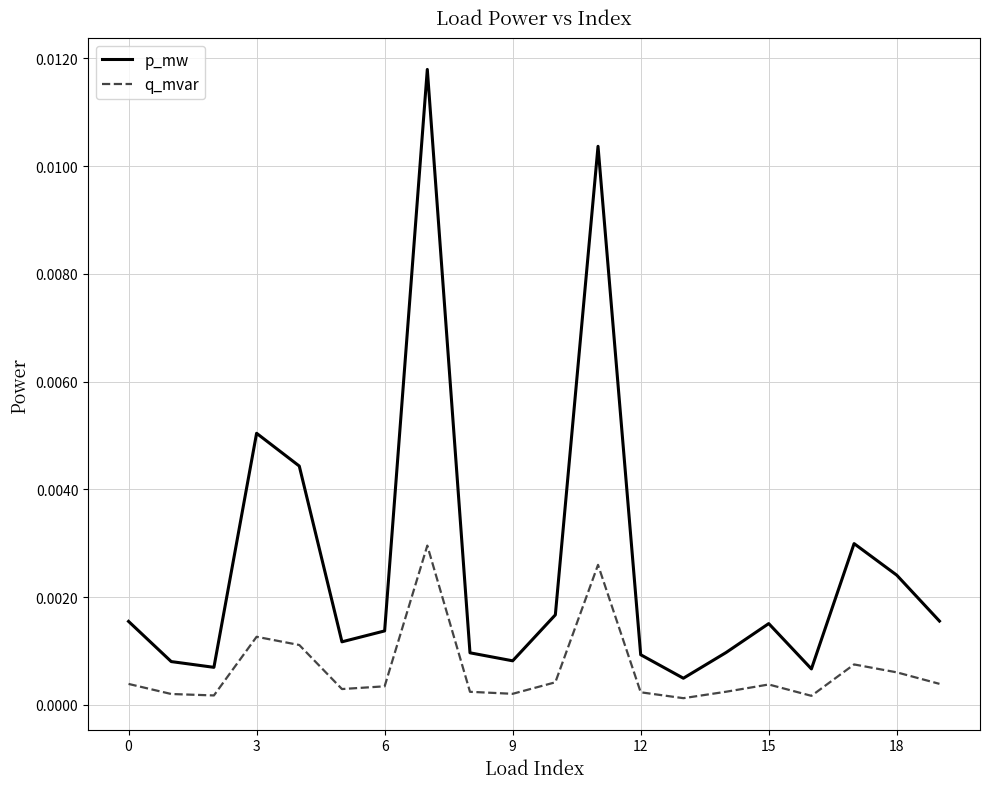

List the series in order of their overall mean, highest first.

p_mw, q_mvar